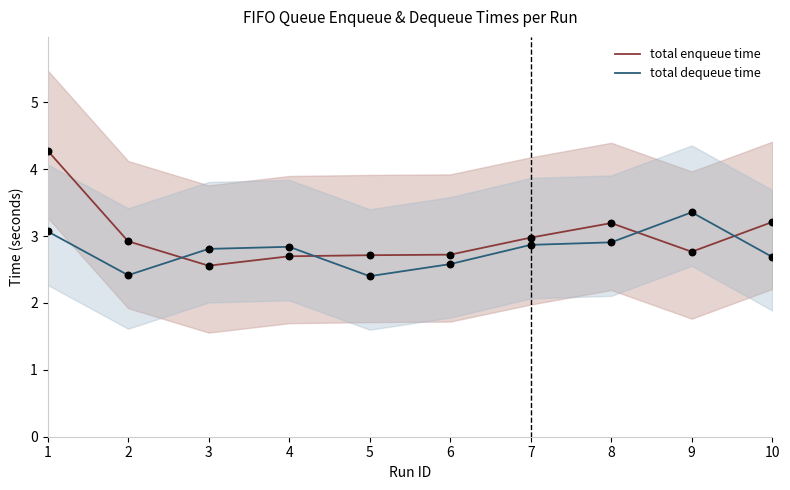

What is the total value across all series at 4?

5.5